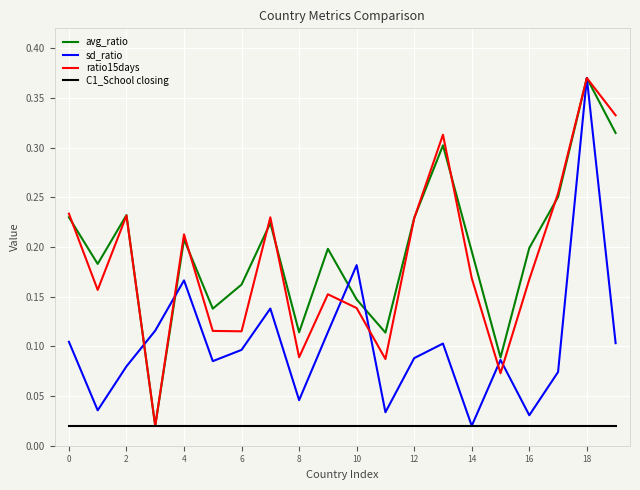

Where is sd_ratio nearest to the value 0?

14